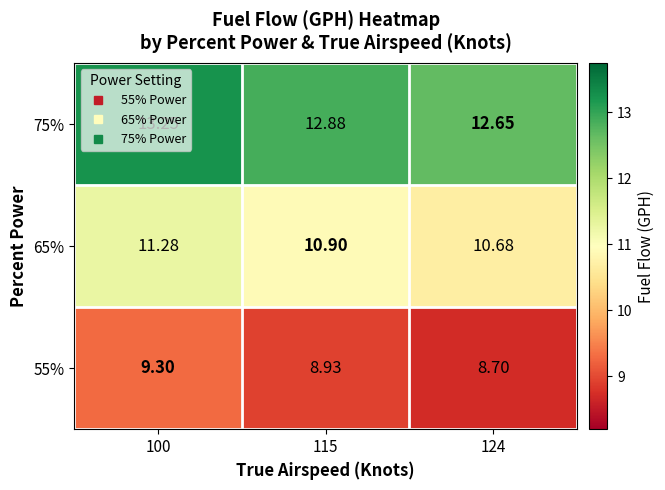

Is the value of 65% at 100 greater than the value of 55% at 124?

Yes